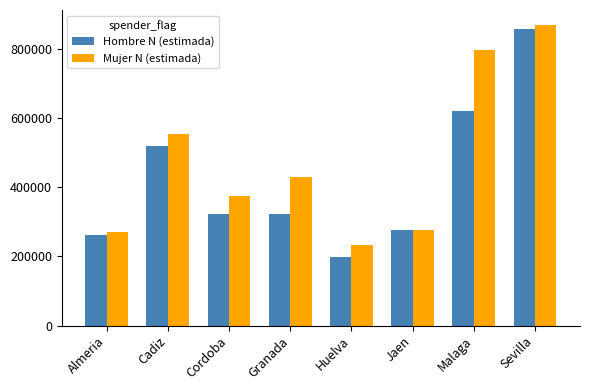

What is the label of the 5th bar from the left?

Huelva